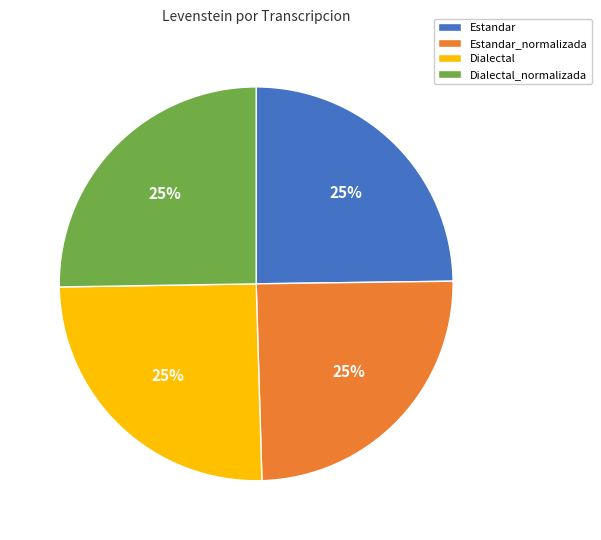

True or false: Dialectal_normalizada accounts for 25% of the total.

True